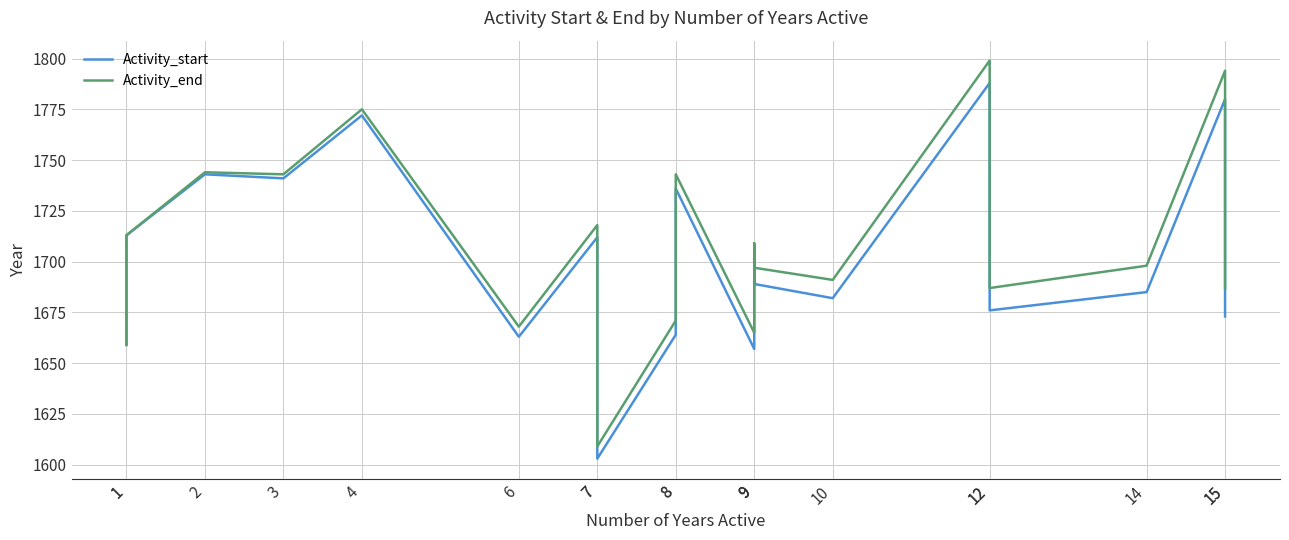

Which series changed the most between 3 and 9?

Activity_start